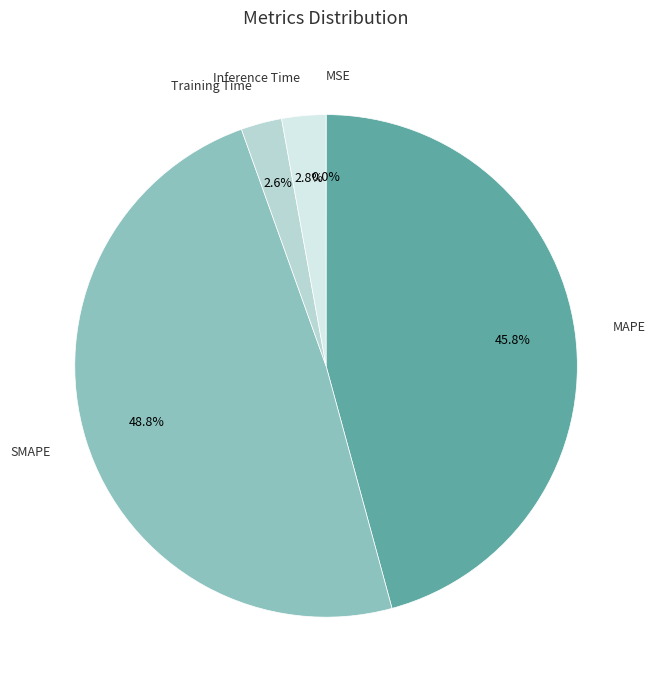

Which category has the biggest portion of the pie?

SMAPE